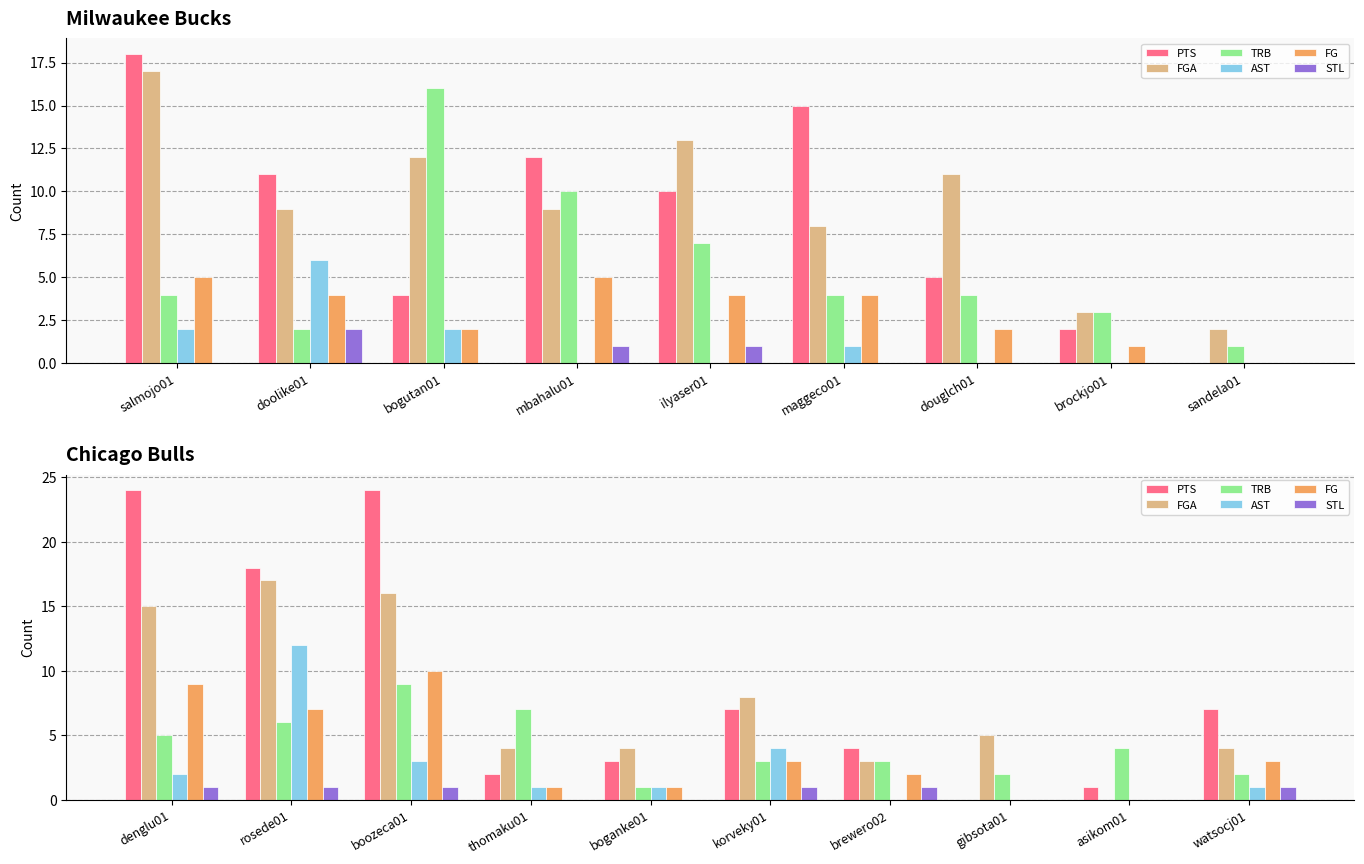

Is it true that FG equals 3 at brewero02?

False